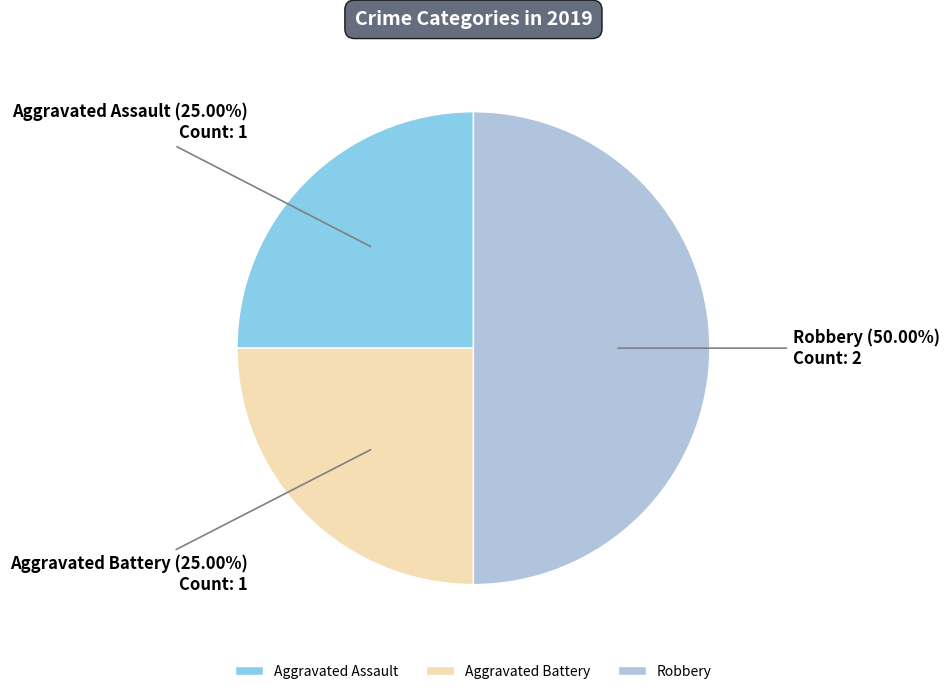

Between Robbery and Aggravated Battery, which is larger?

Robbery